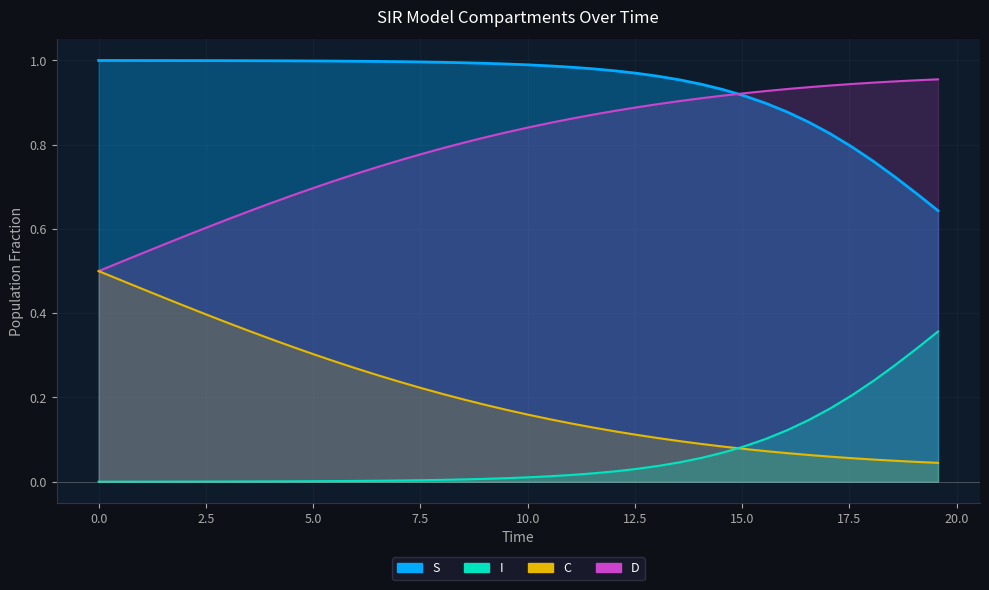

Does the chart have visible grid lines?

Yes